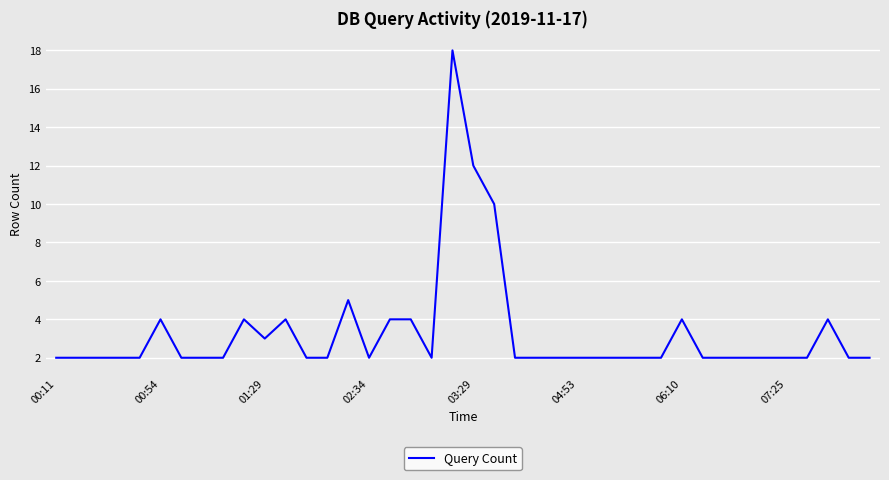

Does the chart display data point markers on the line(s)?

No